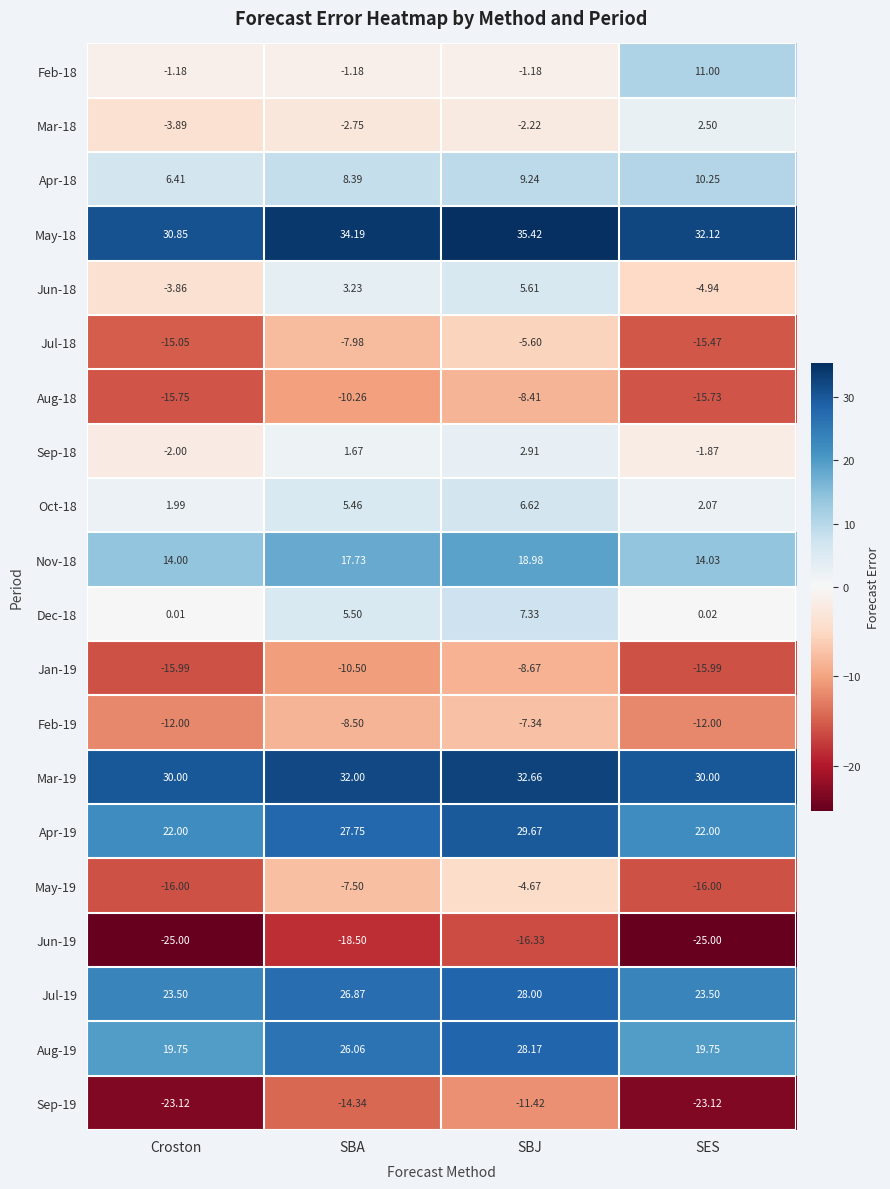

At which category is the sum across all series the highest?

SBJ